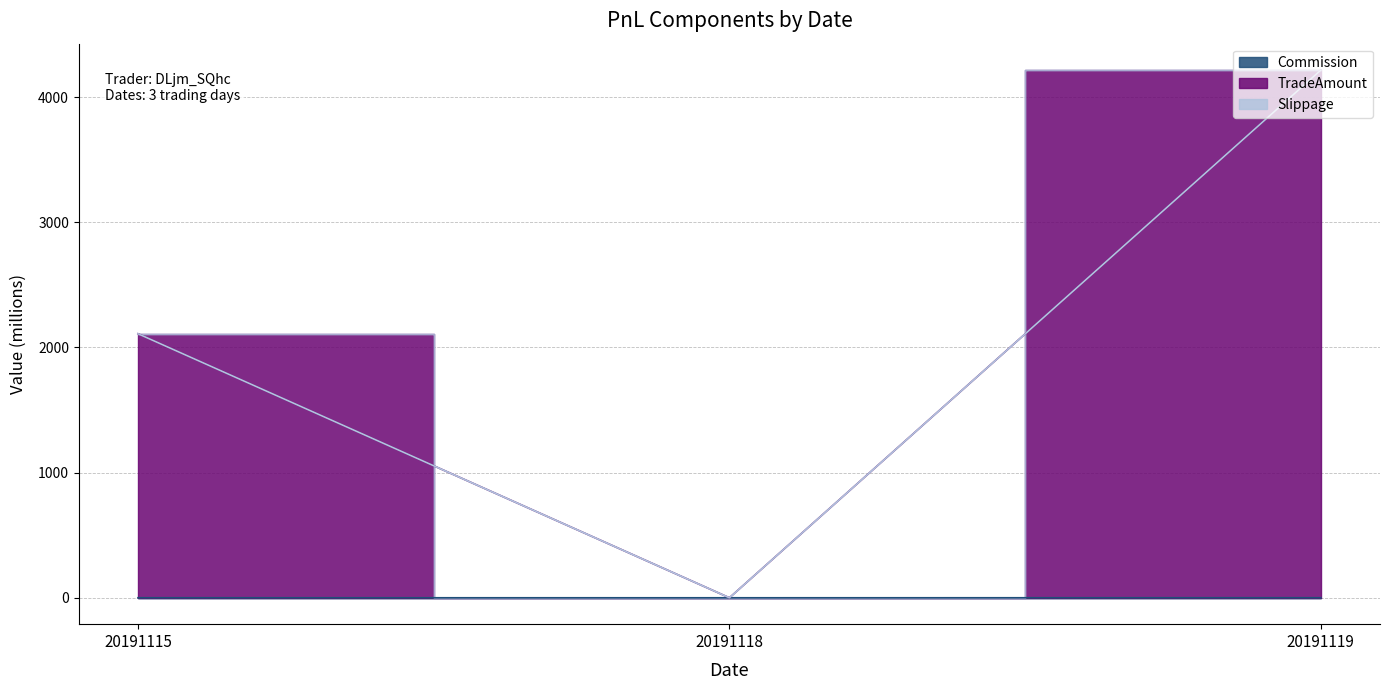

What is the maximum value for Commission?

0.4